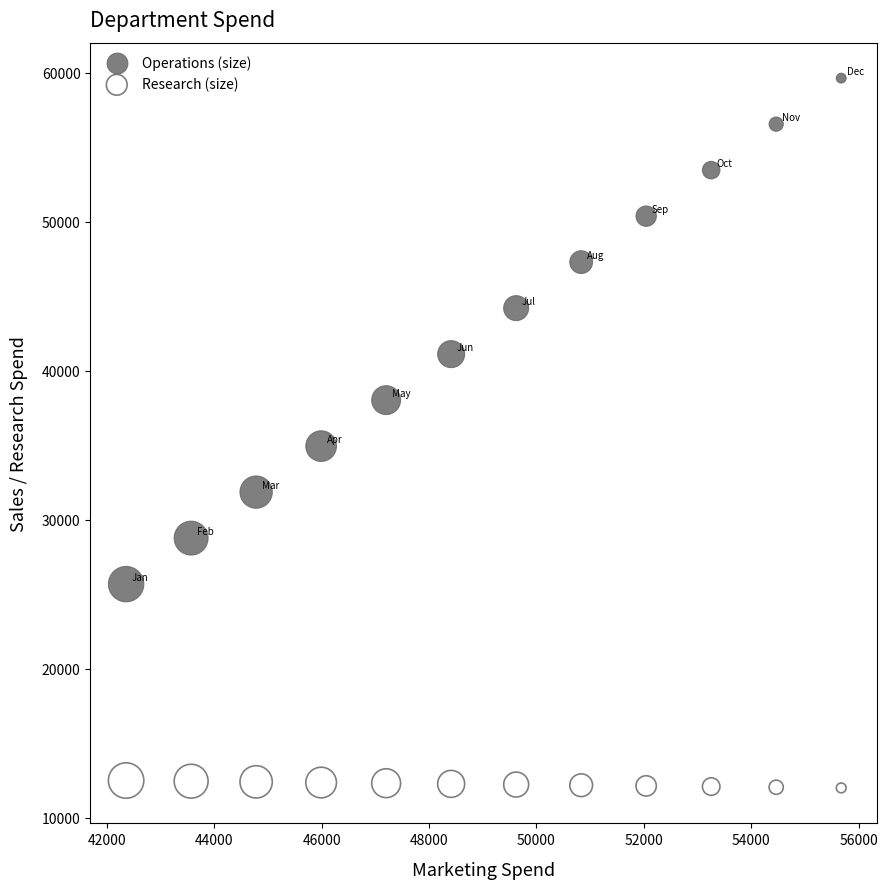

Which series reaches the minimum Y coordinate?

Research (size)